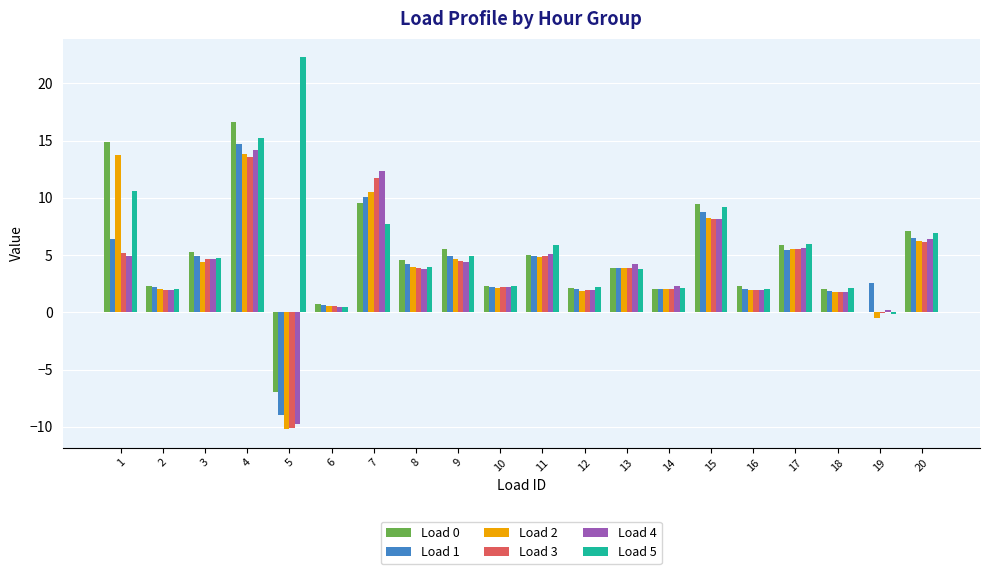

At which category is the sum across all series the highest?

4